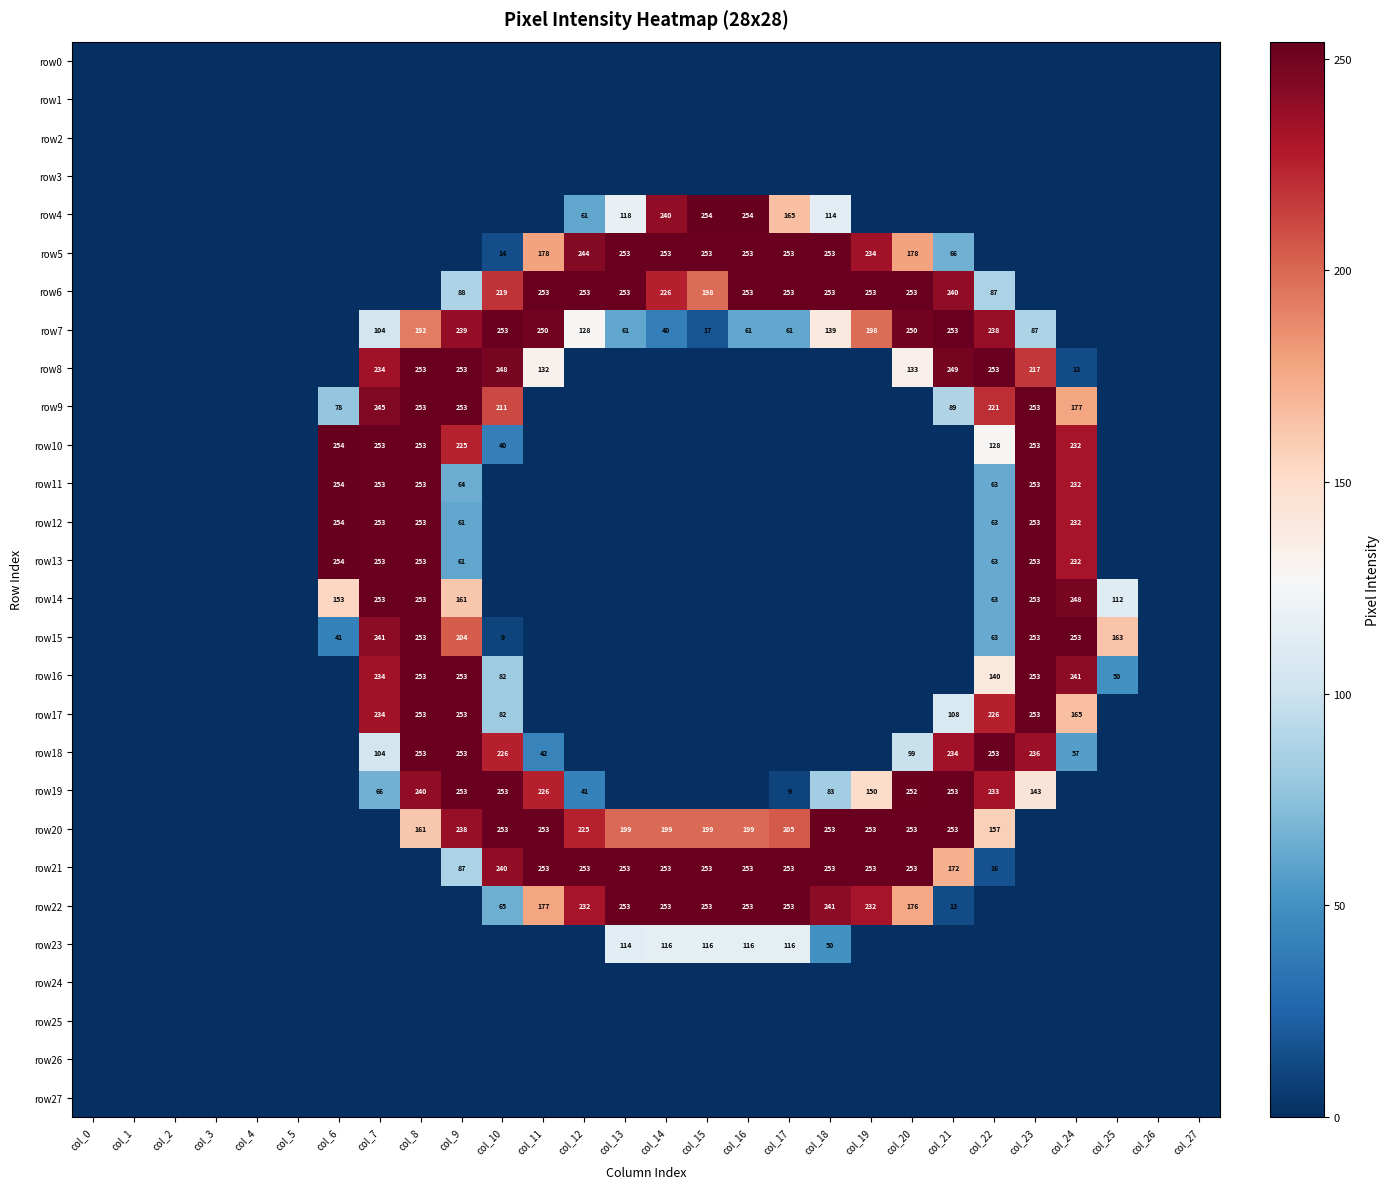

The row7 series shows 20 at col_23. True or false?

False